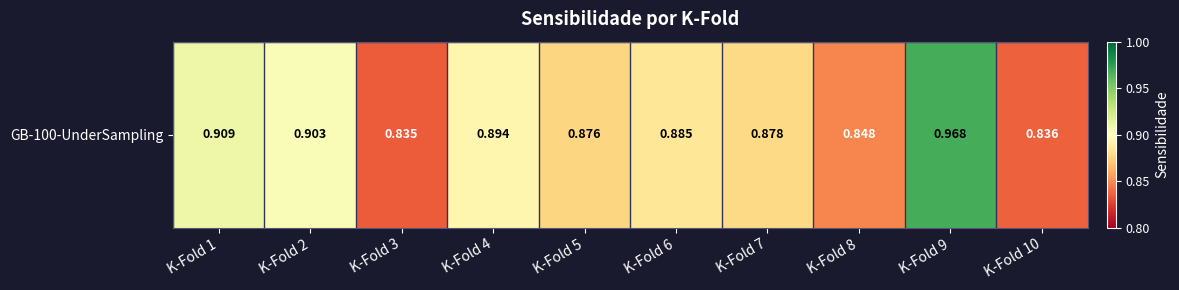

Which has a higher value, K-Fold 6 or K-Fold 7?

K-Fold 6